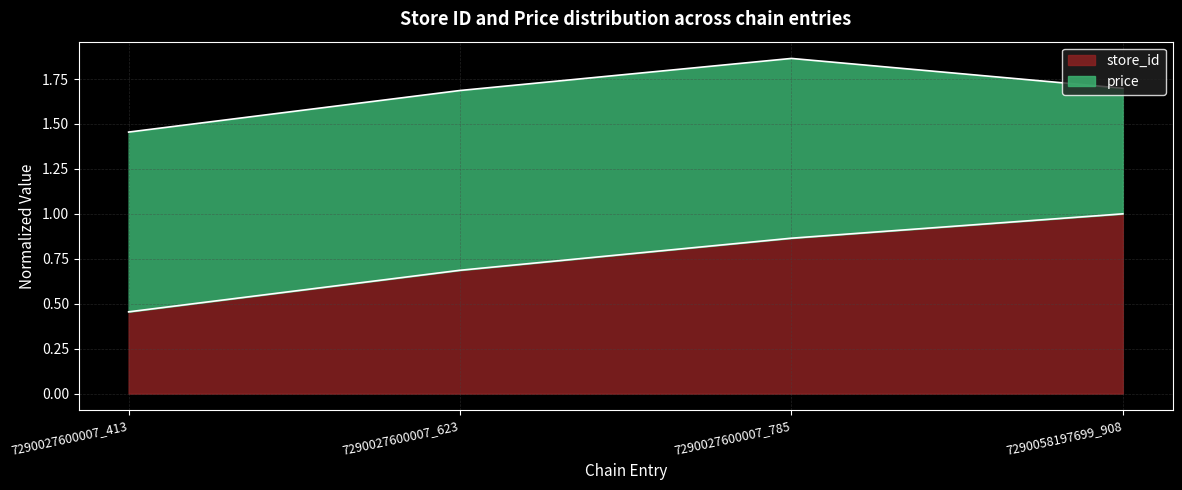

What is the value of the 4th point from the left?

1.0